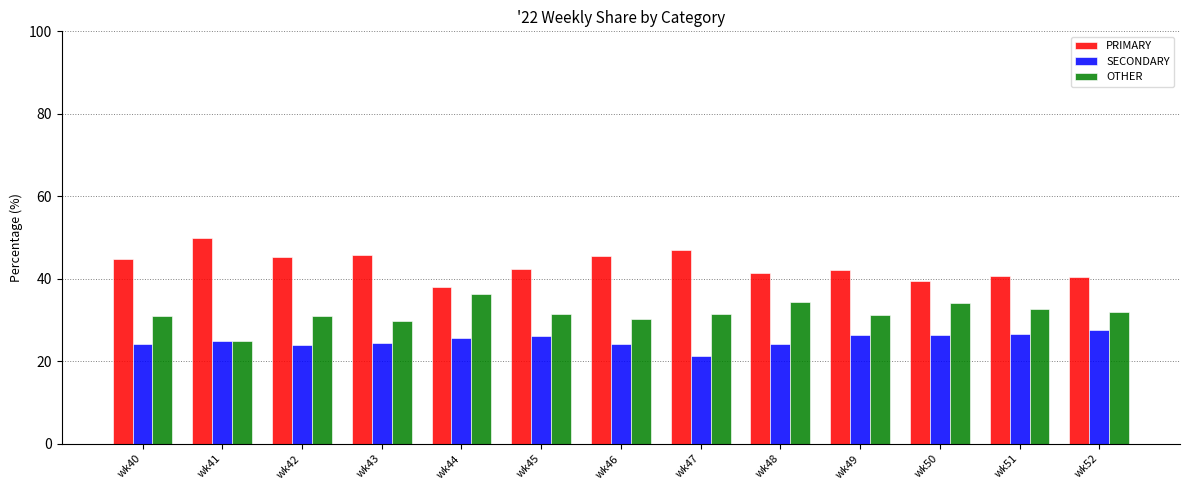

What is the sum of all PRIMARY values?

563.5